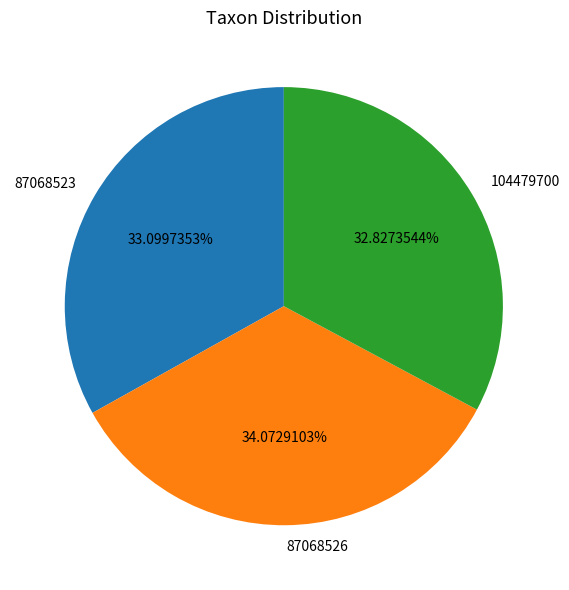

Approximately how many times larger is the value at 104479700 compared to 87068523?

1.0